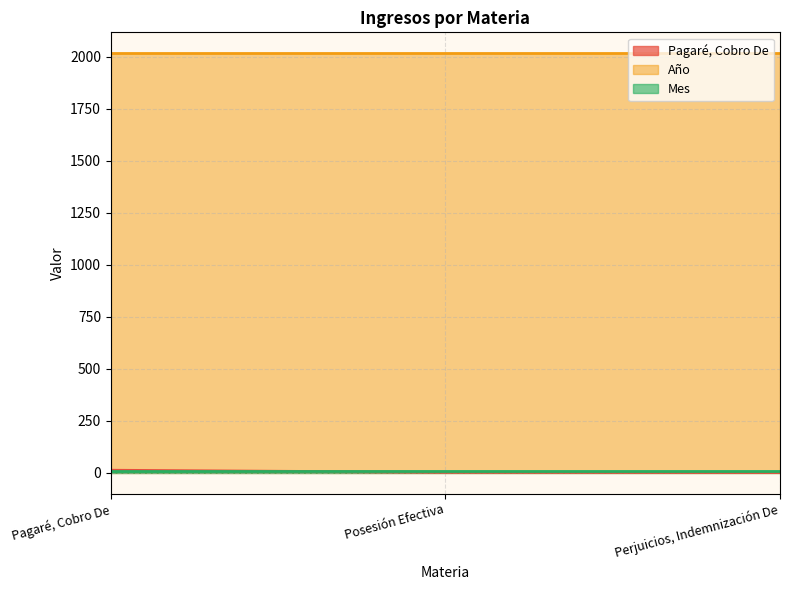

How many lines are shown in the chart?

3